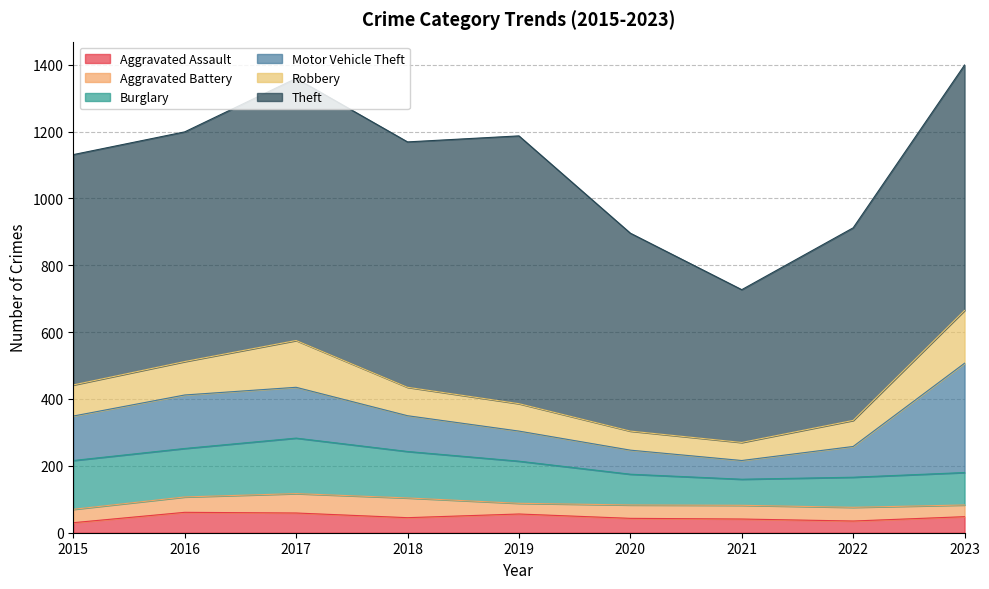

Which series has the largest range (max minus min)?

Theft